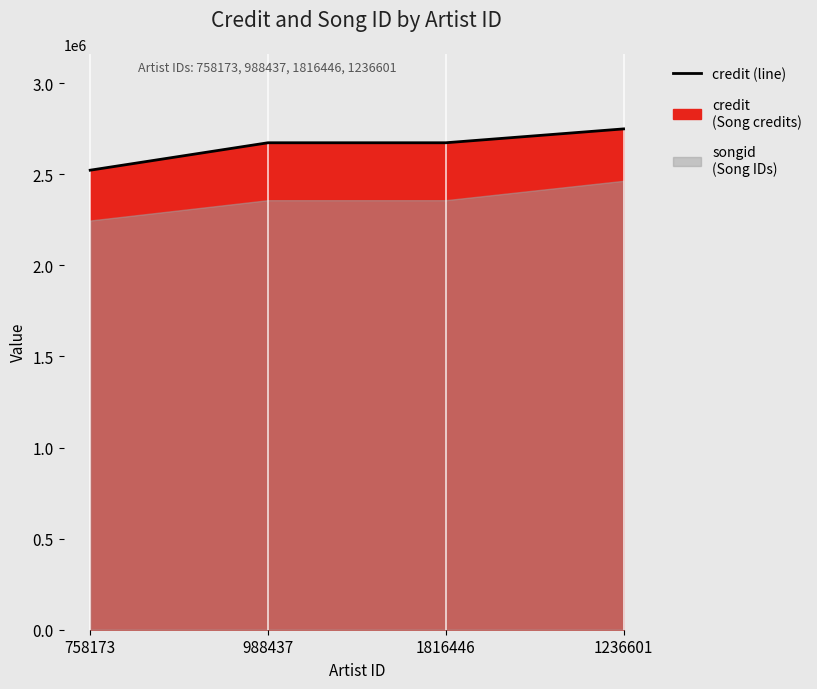

Approximately how many times larger is the value at 988437 compared to 1236601?

1.0